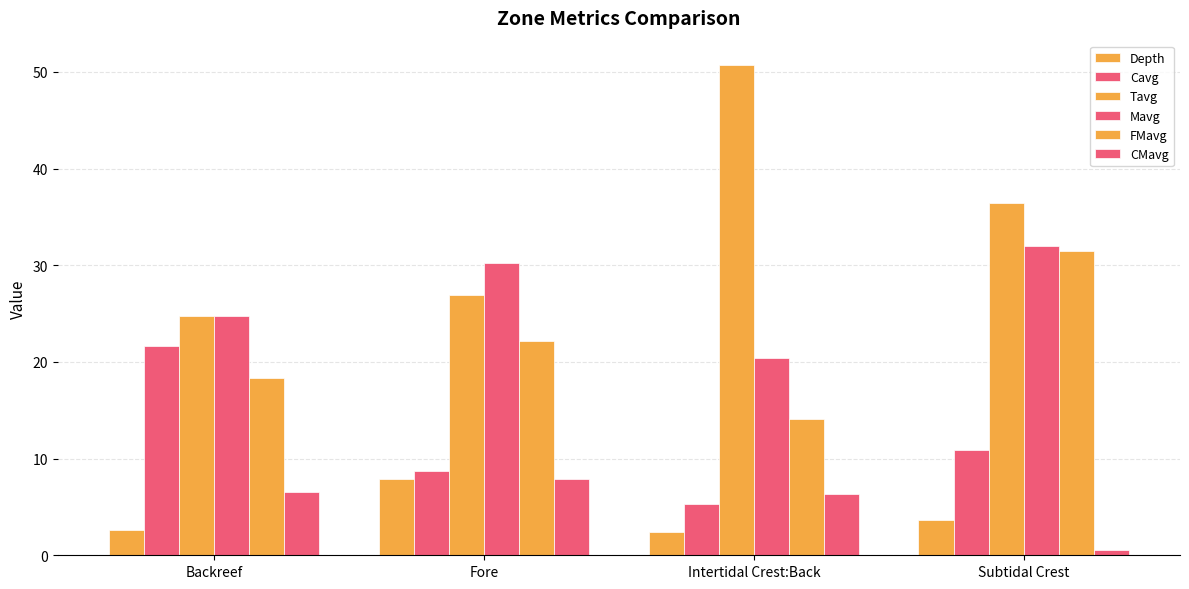

At Intertidal Crest:Back, list the series in order from largest to smallest.

Tavg, Mavg, FMavg, CMavg, Cavg, Depth